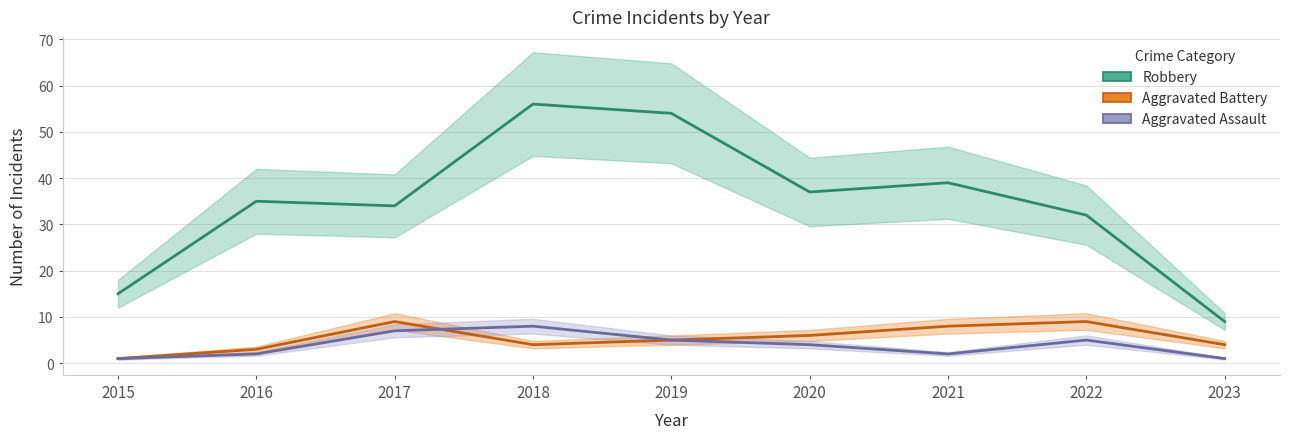

What is the value of the Aggravated Assault point at the 8th from the left?

5